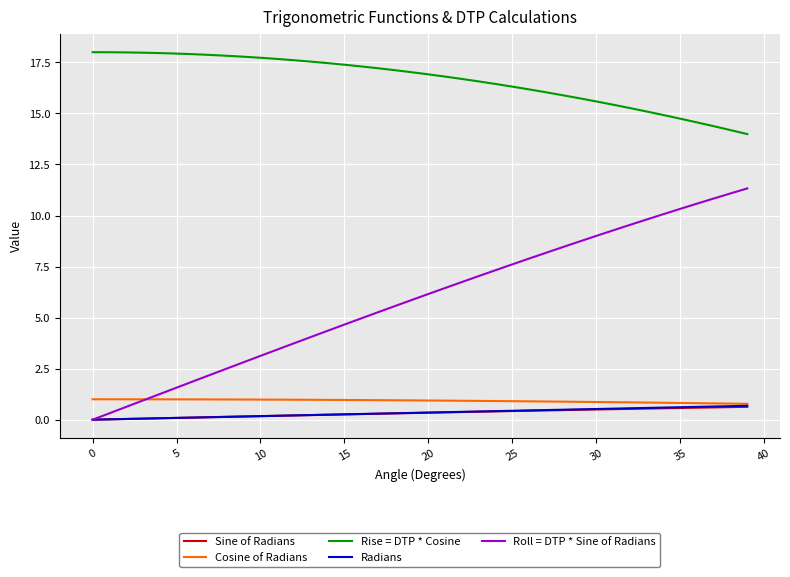

What are all the series names shown in the legend?

Sine of Radians, Cosine of Radians, Rise = DTP * Cosine, Radians, Roll = DTP * Sine of Radians